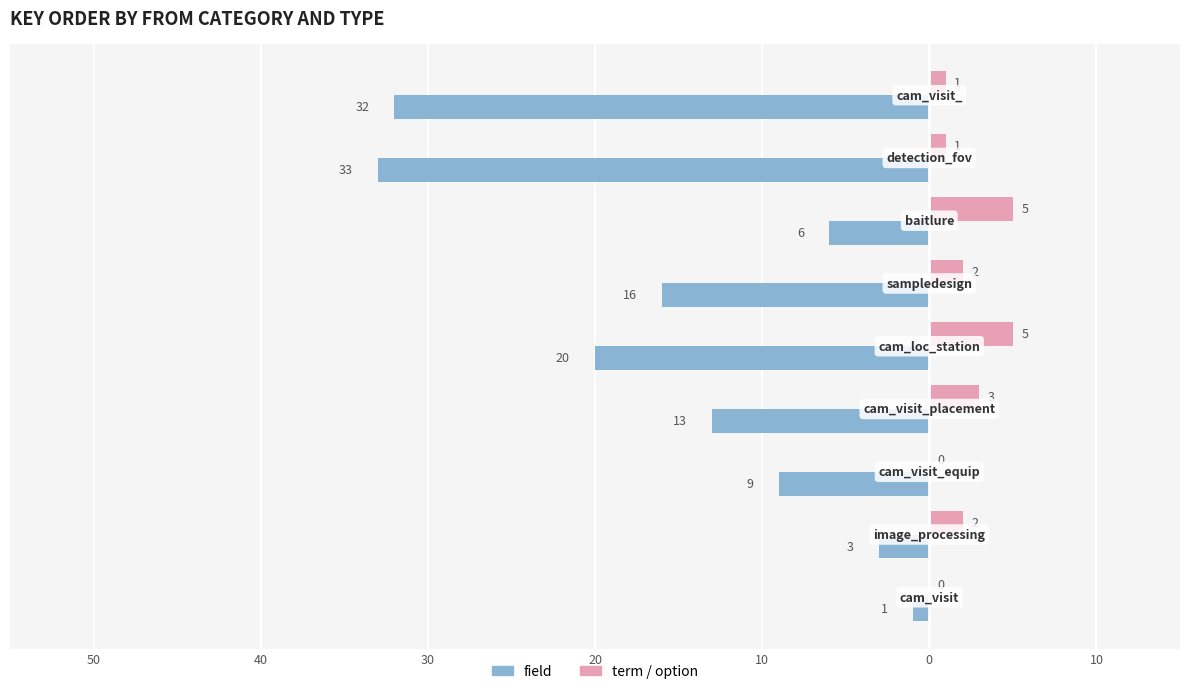

What are all the series names shown in the legend?

field, term / option